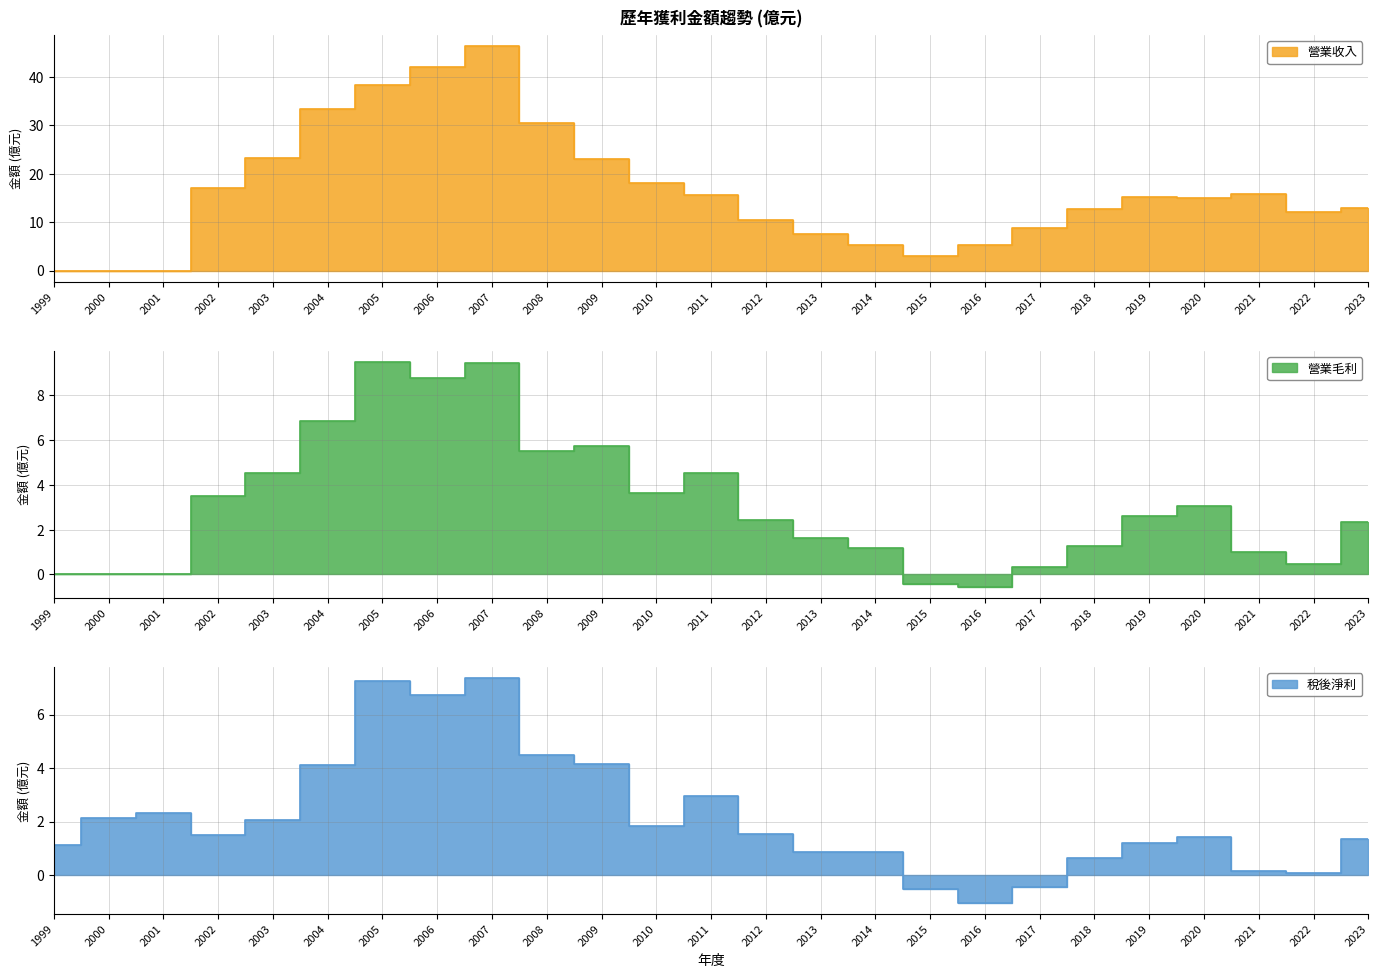

True or false: 營業毛利 has a value of 3.5 at 2002.

True